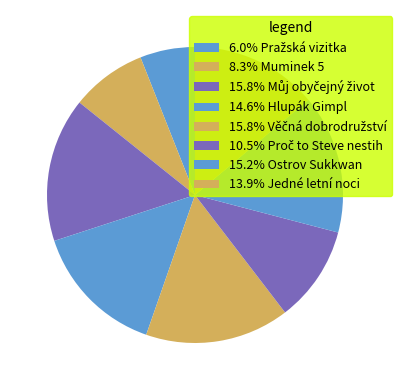

How many segments does this pie chart have?

8